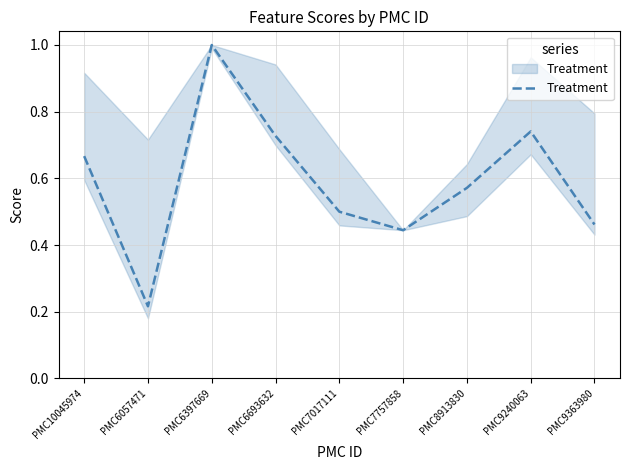

At which label is the value closest to 0?

PMC6057471